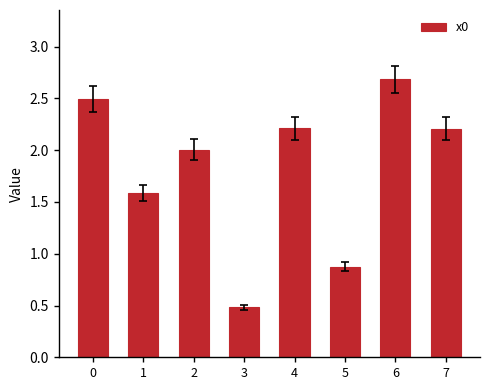

What is the difference between the maximum and minimum values?

2.2